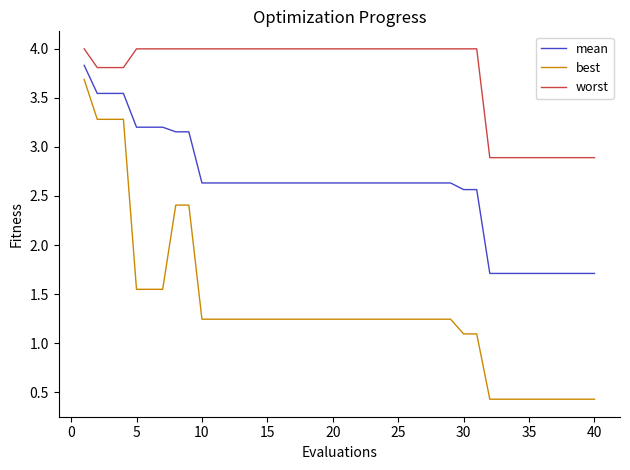

True or false: mean and best intersect in this chart.

False